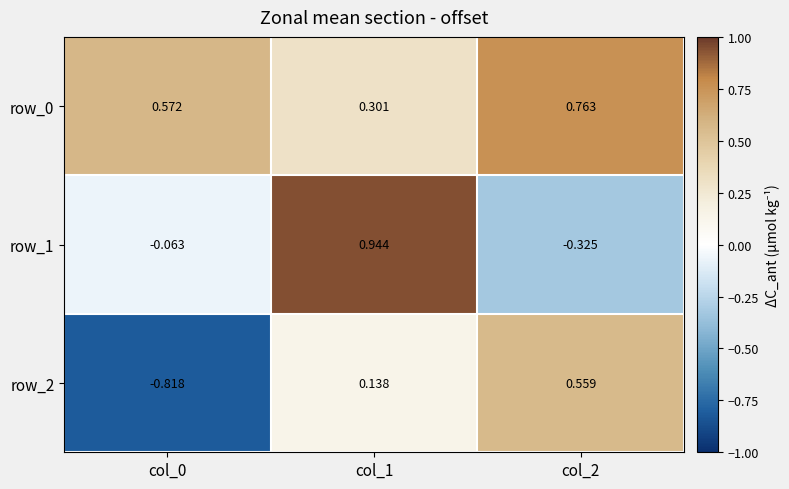

Which series has the largest total across all categories?

row_0